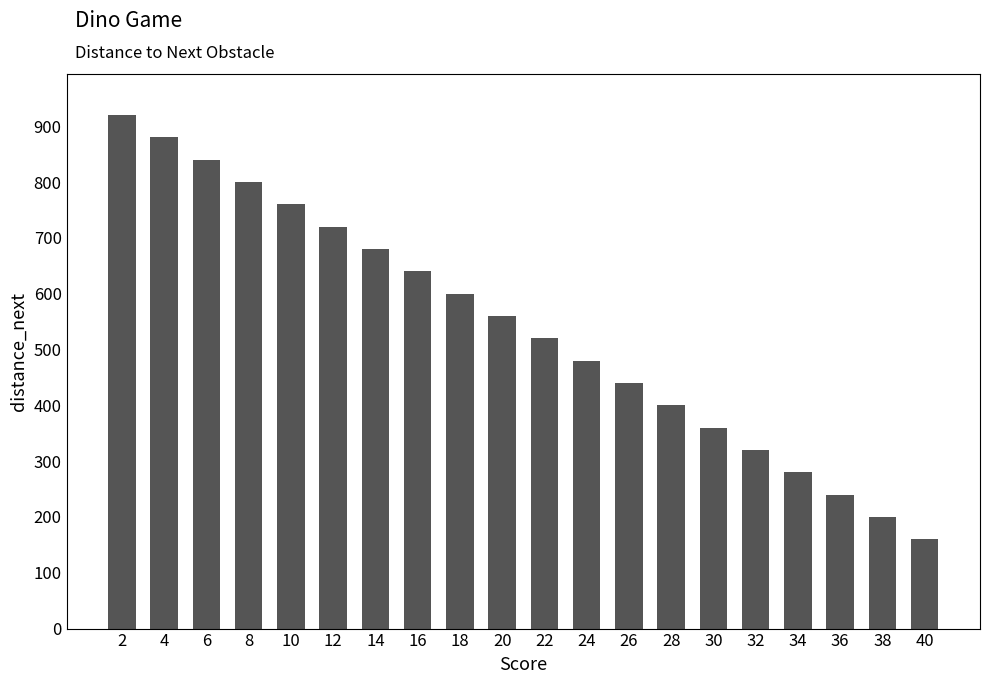

Is it true that the value at 18 is 938?

False